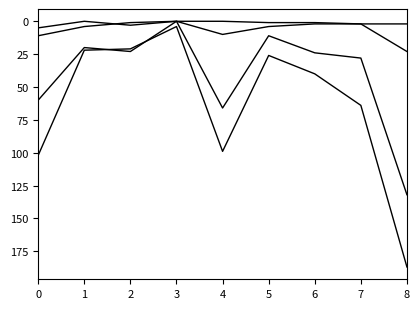

The value of canceled at 3 is 0. True or false?

True